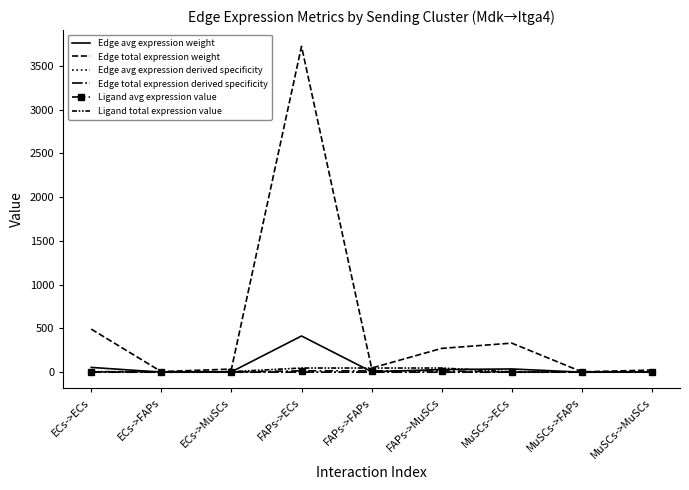

How many lines are shown in the chart?

6